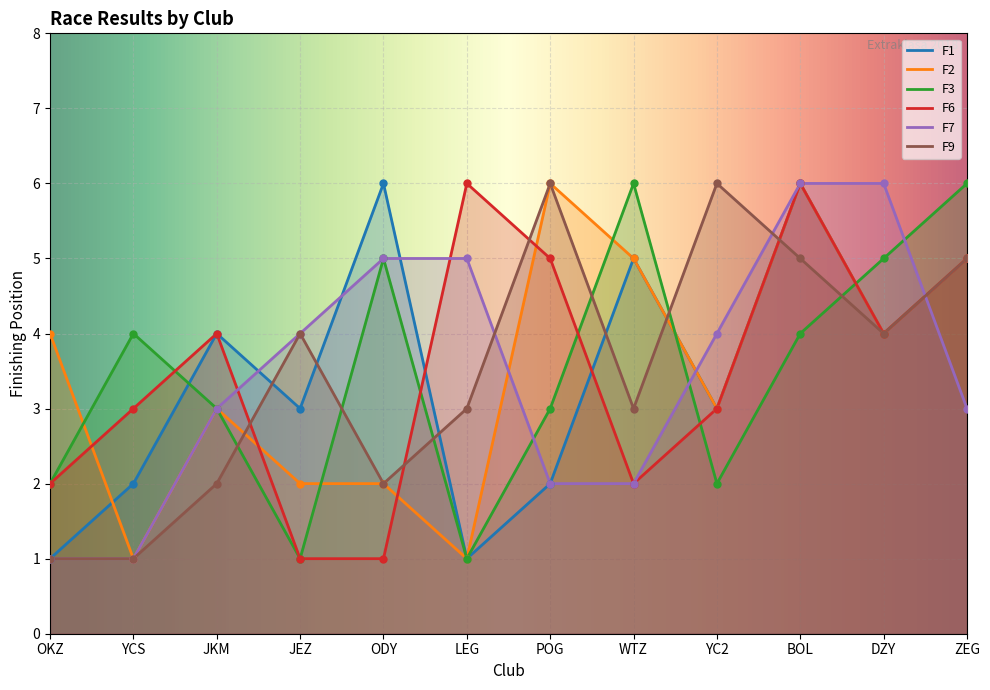

What position from the left is JEZ?

4